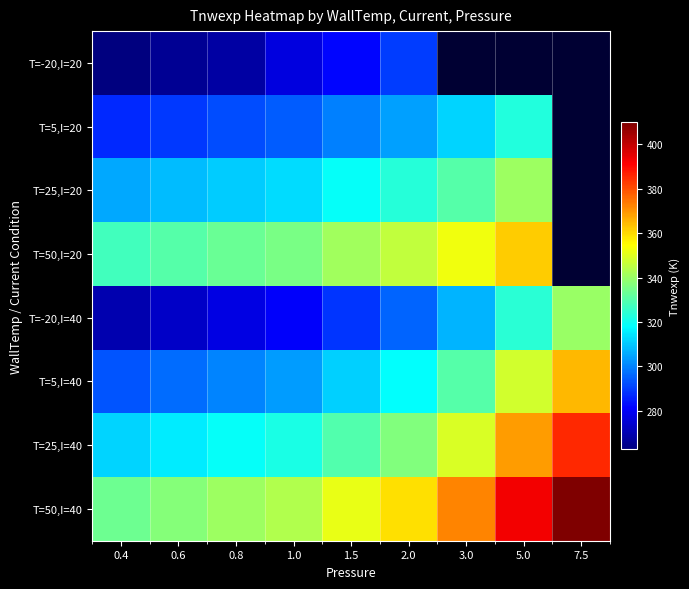

What is the difference between the maximum and minimum values in the T=-20,I=40 series?

70.5